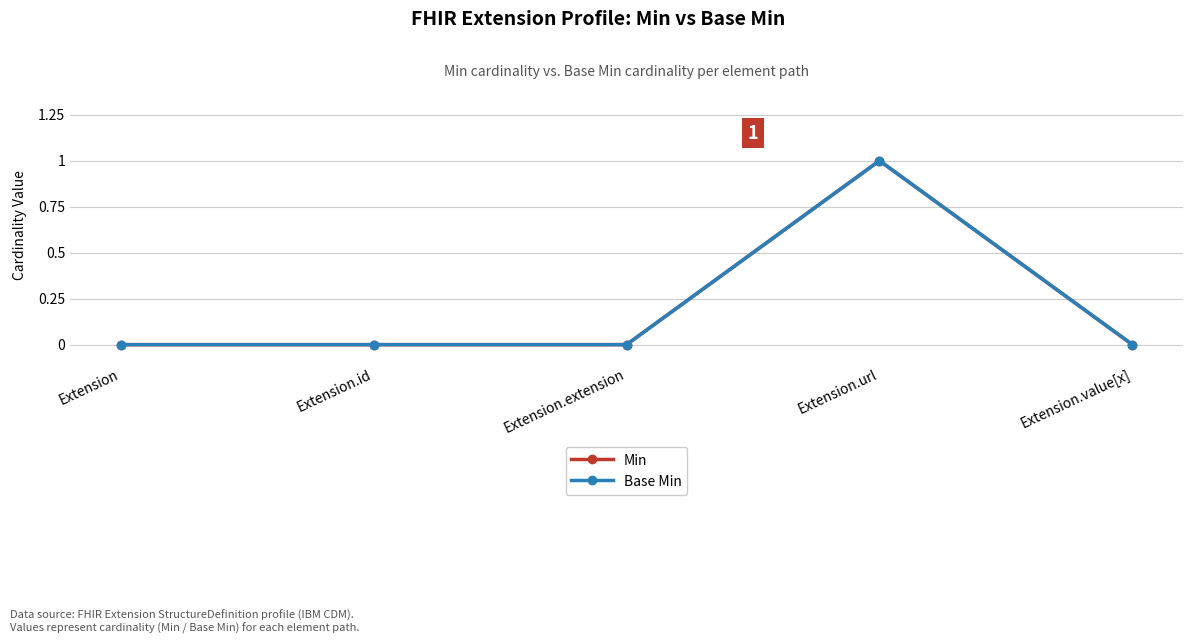

Is the value of Min at Extension.id greater than the value of Base Min at Extension.url?

No